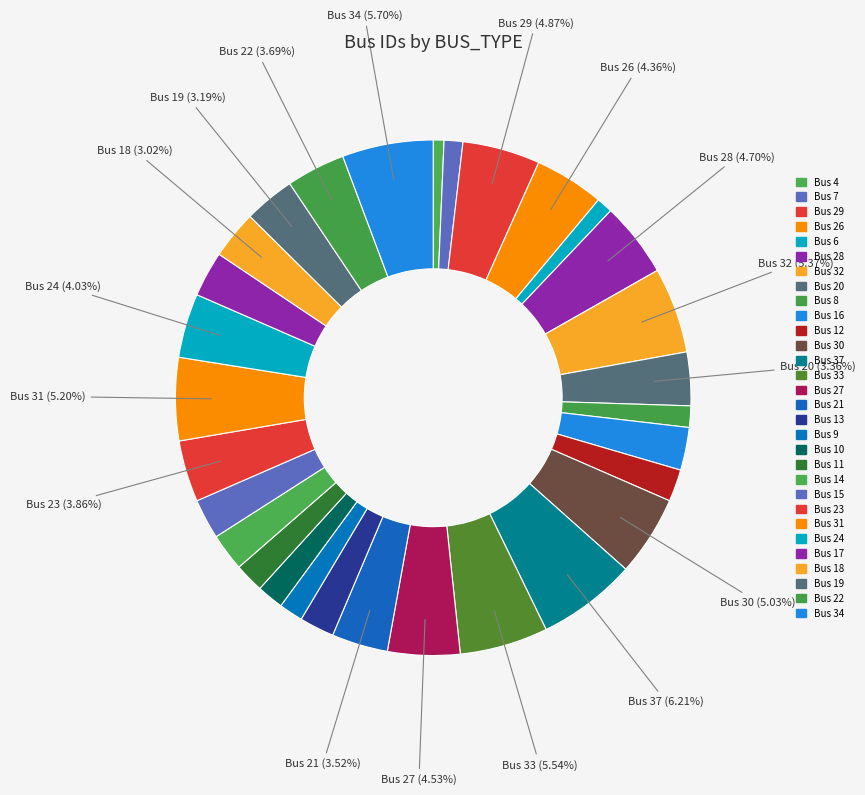

The Bus 9 slice represents 2% of the pie. True or false?

True